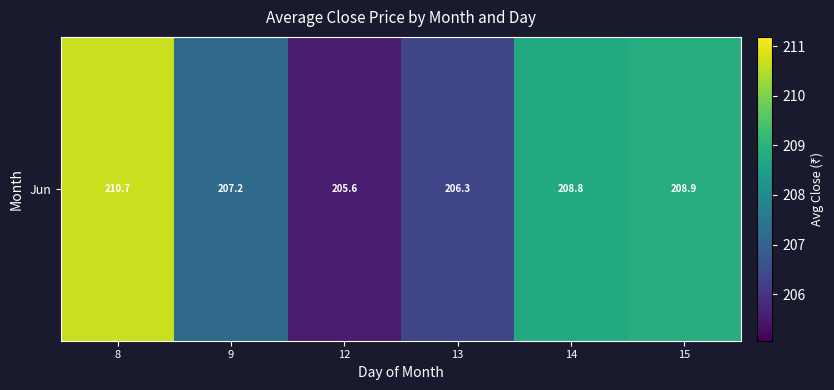

Which has a higher value, 8 or 13?

8